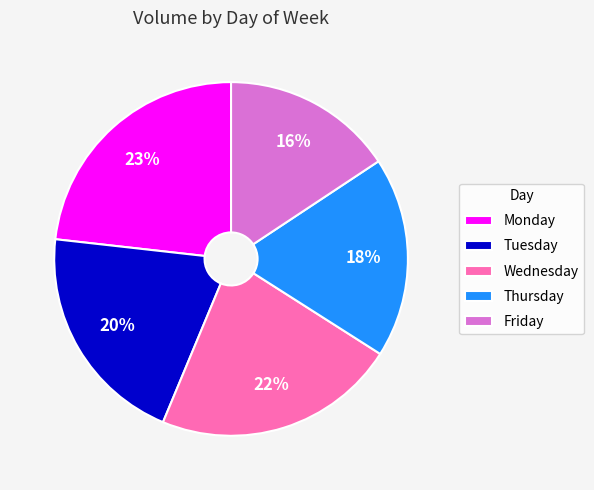

How many segments does this pie chart have?

5